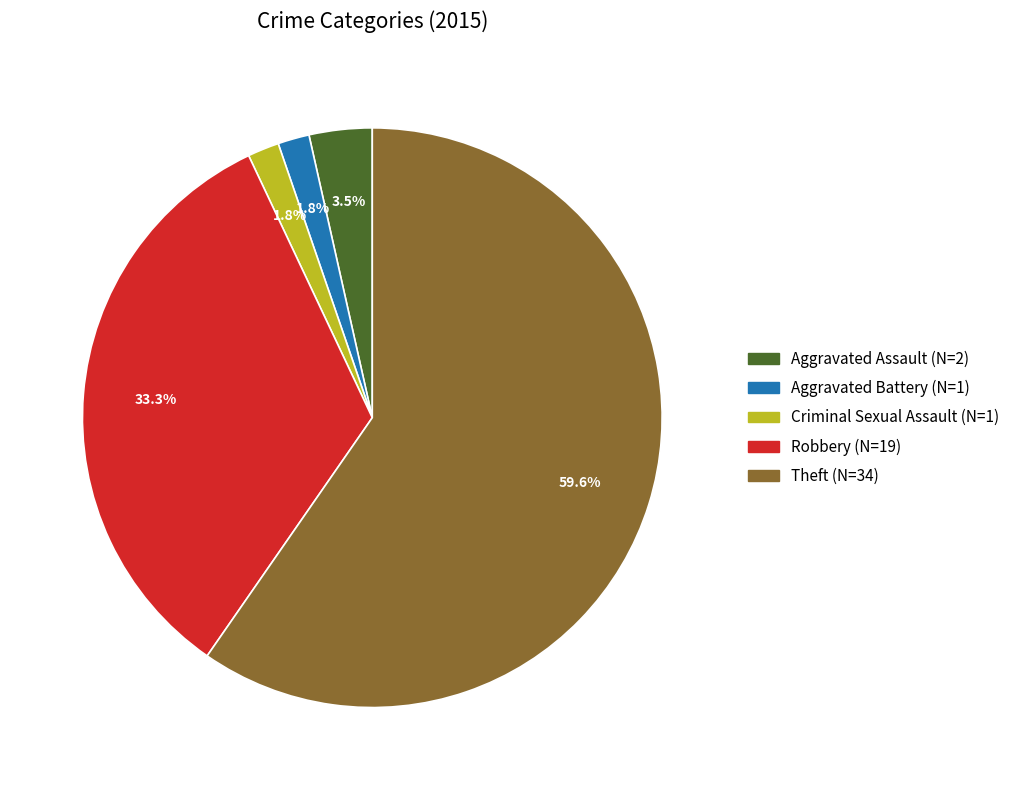

Is there a majority slice in this chart?

Yes